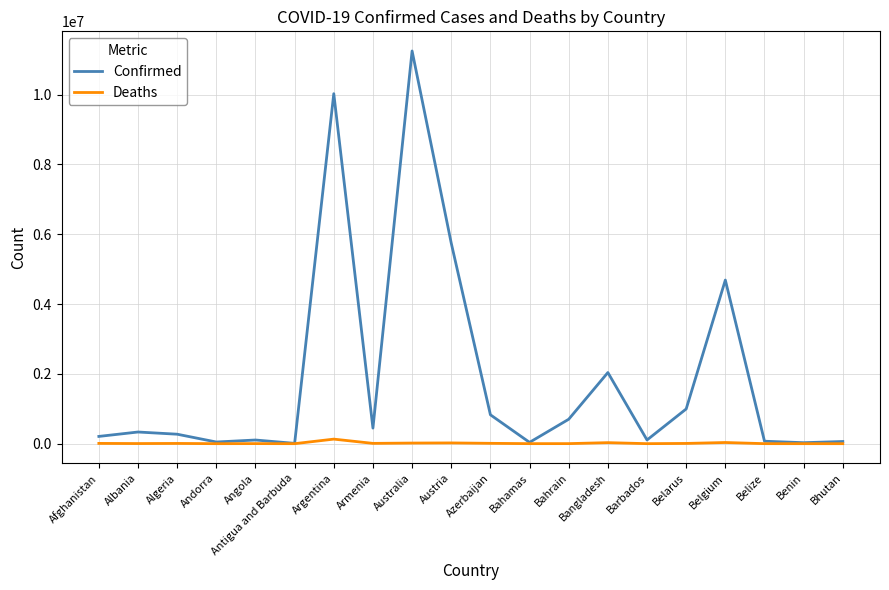

How many distinct data groups are displayed?

2